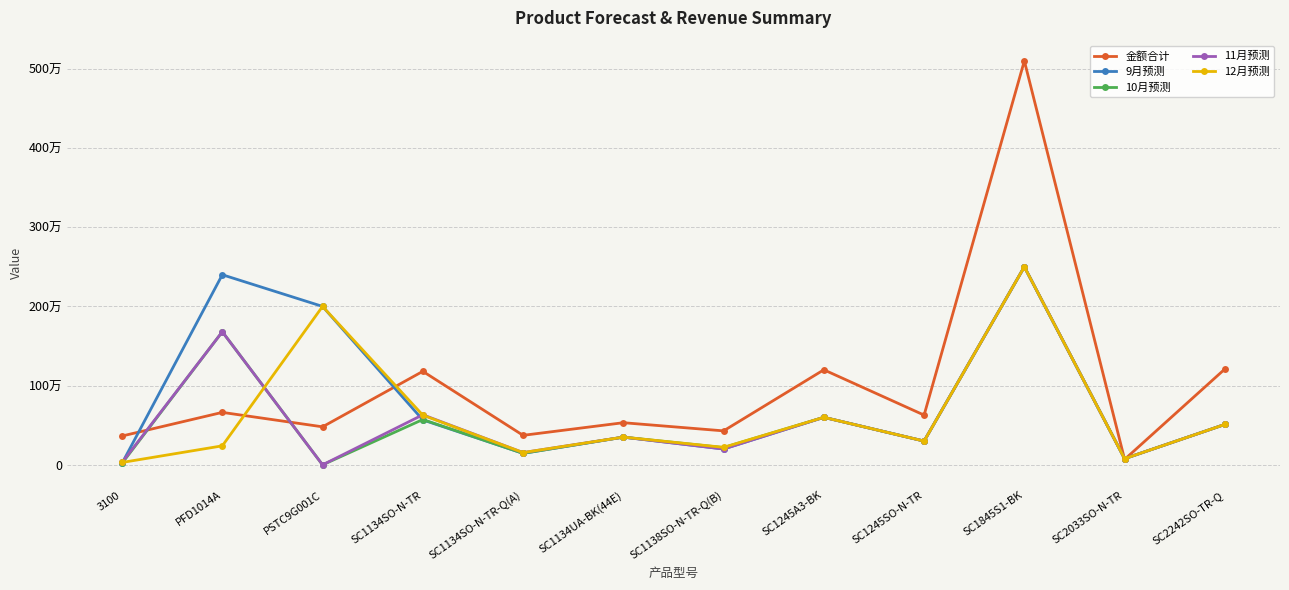

What is the value of the 金额合计 point at the 4th from the left?

1180470